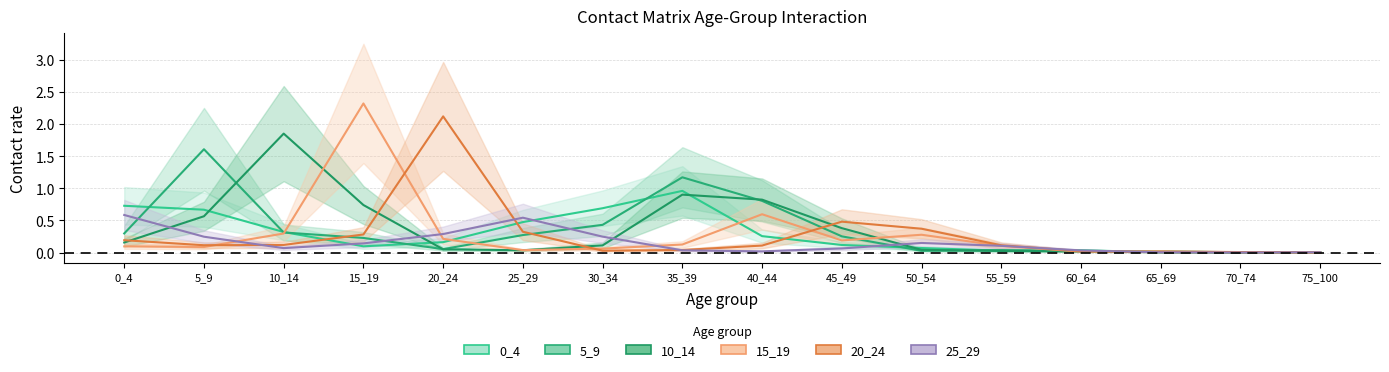

What is the difference between the 20_24 values at 50_54 and 10_14?

0.3